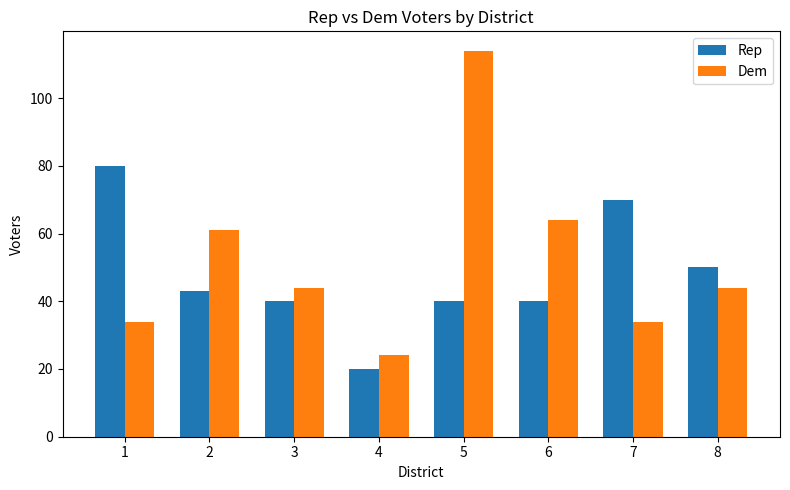

Reading left to right, extract all data points from this chart.

Rep: 1=80	2=43	3=40	4=20	5=40	6=40	7=70	8=50
Dem: 1=34	2=61	3=44	4=24	5=114	6=64	7=34	8=44